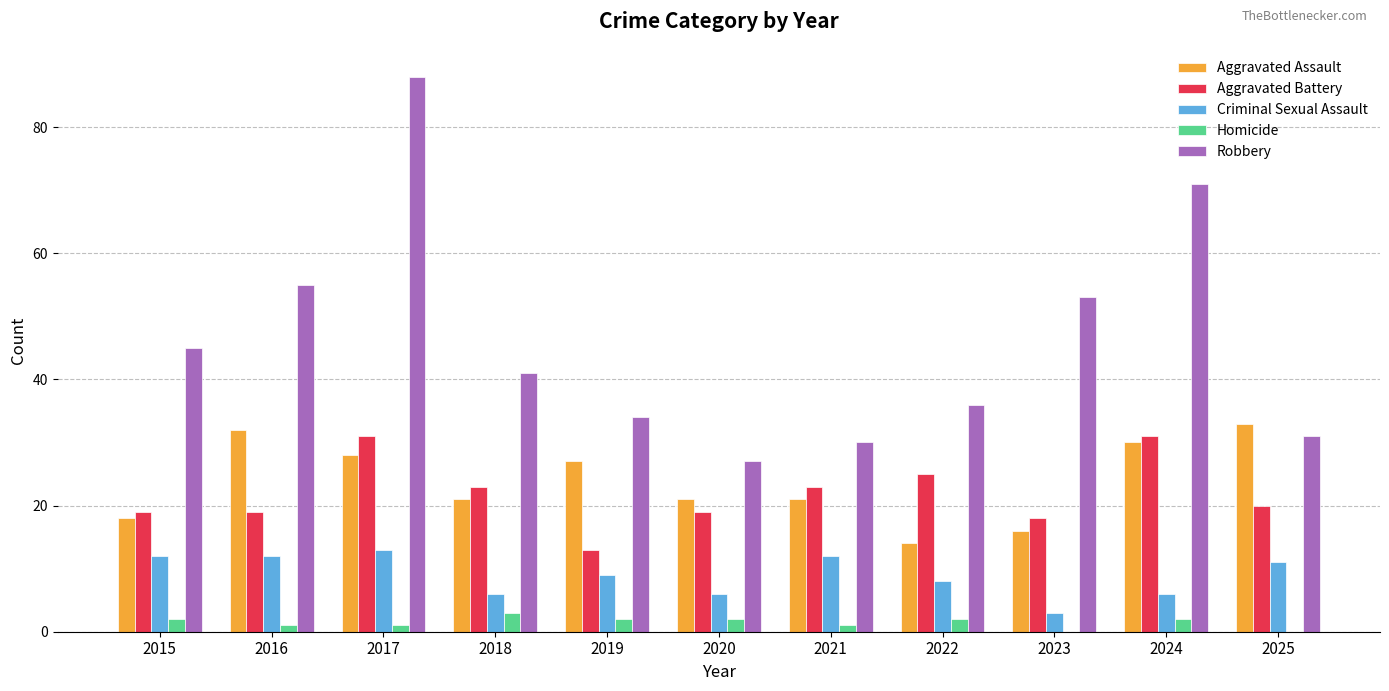

The Robbery series shows 10 at 2018. True or false?

False